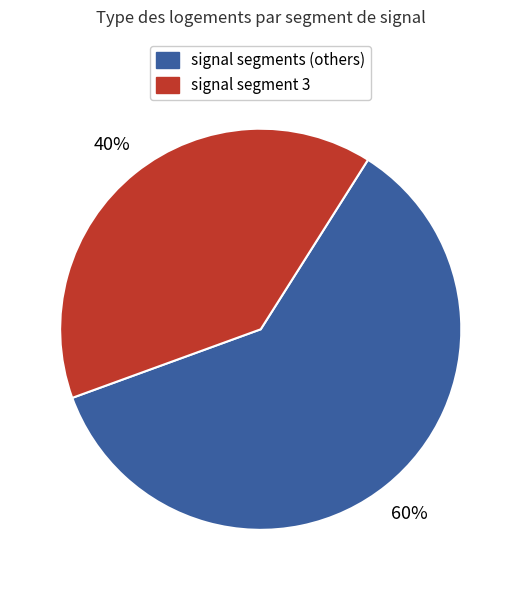

Which category has the smallest portion of the pie?

signal segment 3